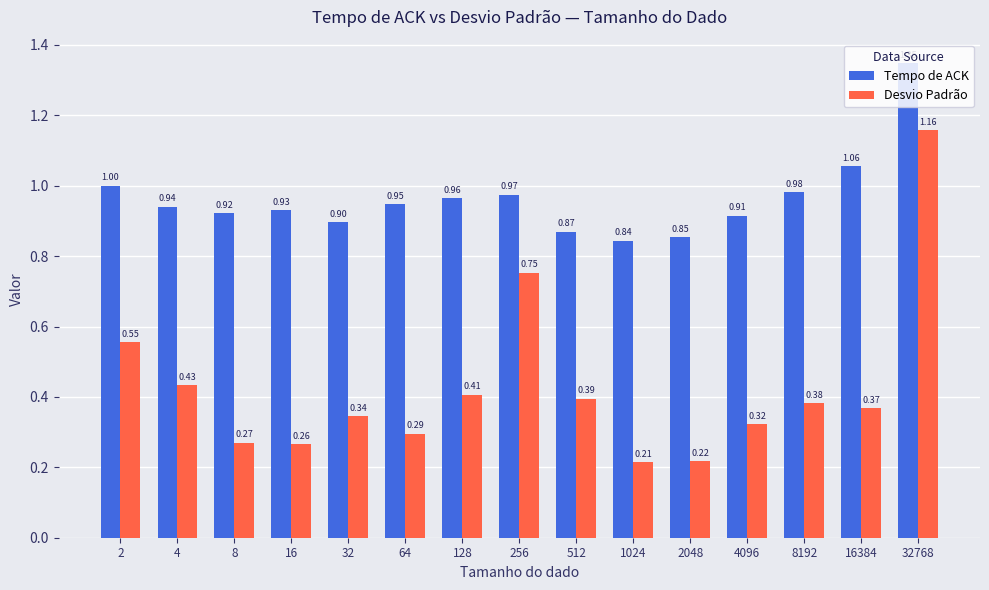

Does the chart contain any negative values?

No